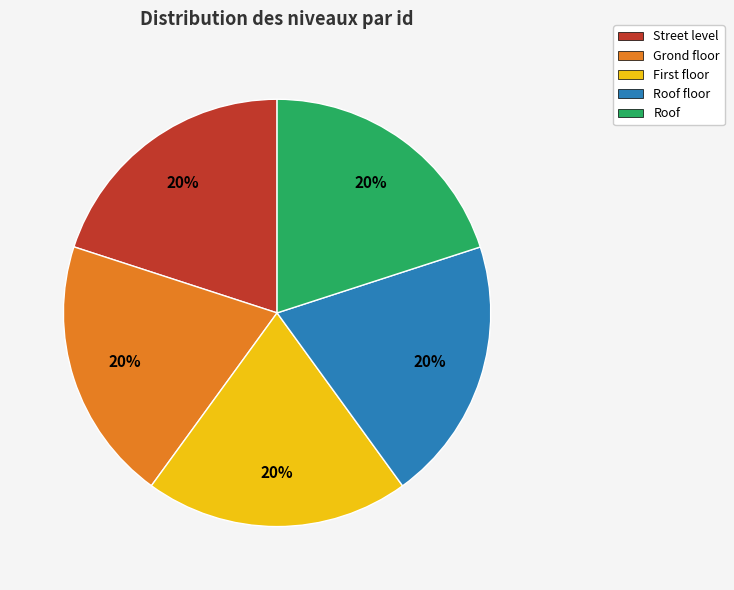

Is it true that Roof floor is 20% of the pie?

True